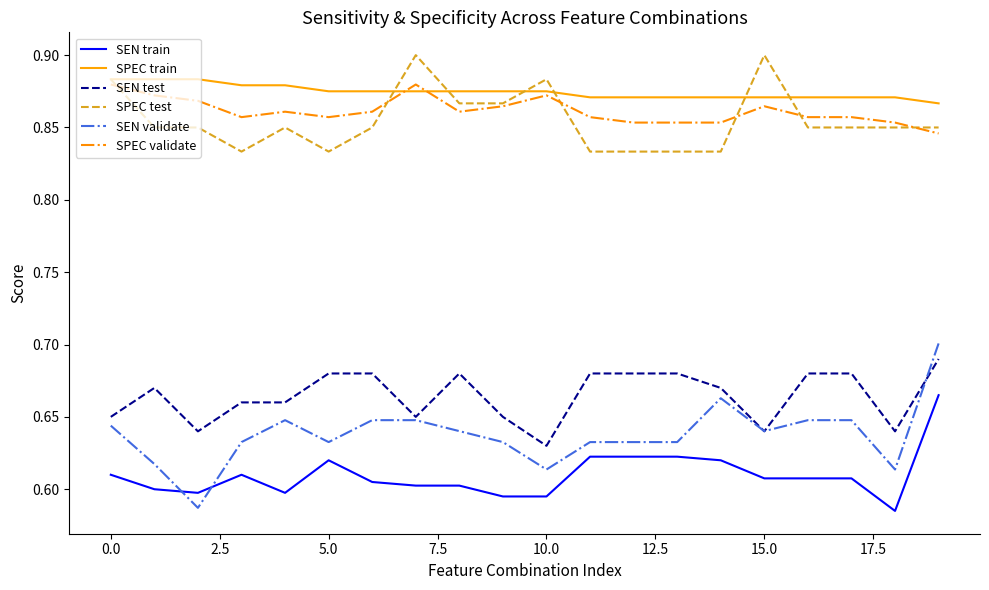

Which series has the widest spread of values?

SEN validate